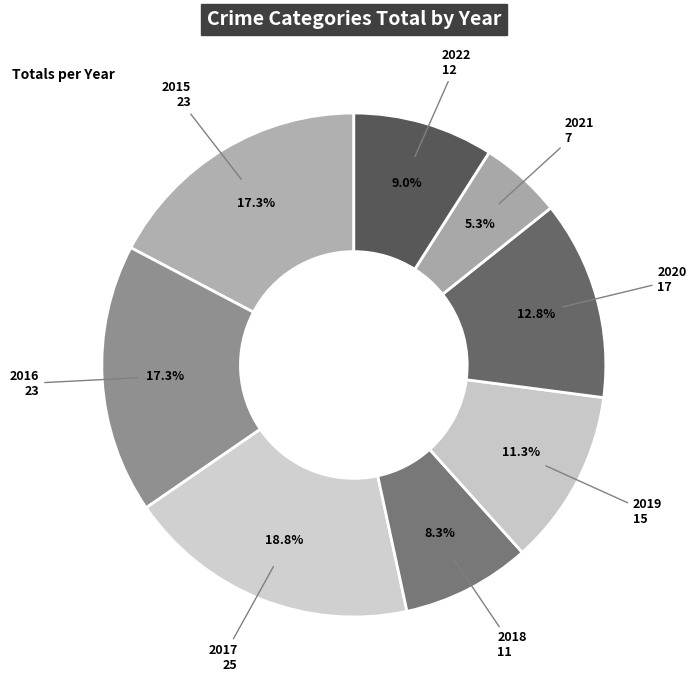

Does any single category account for the majority?

No